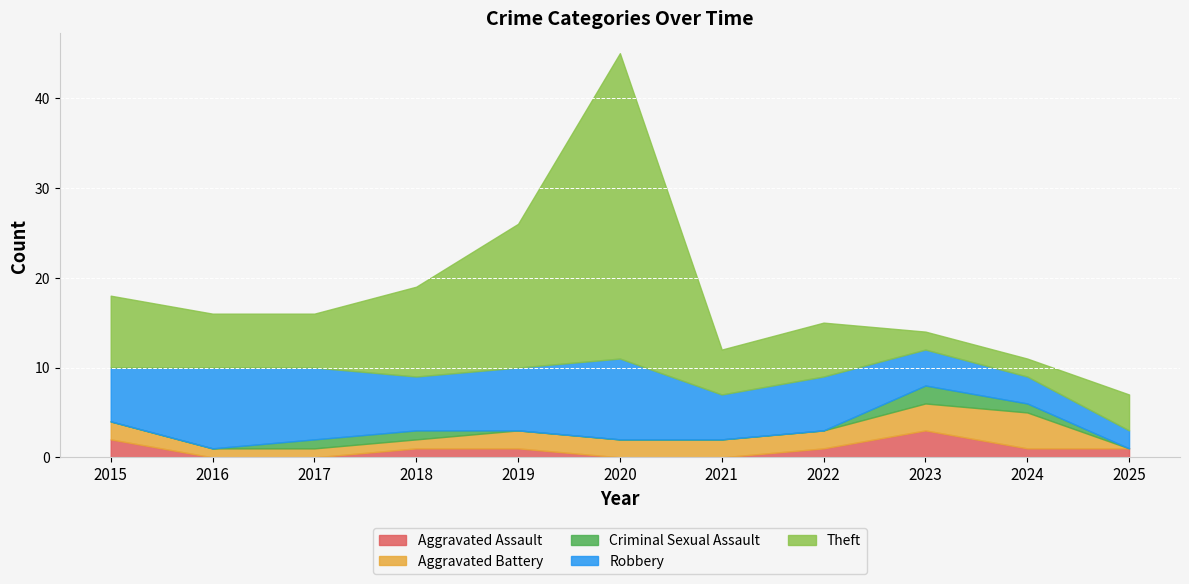

How many lines are shown in the chart?

5